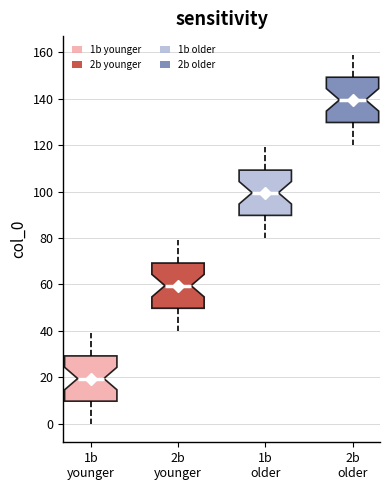

Reading left to right, transcribe this box plot: for each box, give where its median line is, the range the box spans, and where its two whiskers end, as read against the y-axis. The values are not printed on the chart, so give them approximately, as read against the axis.

1b younger: median 20, box 10 to 30, whiskers 0 to 40
2b younger: median 60, box 50 to 70, whiskers 40 to 80
1b older: median 100, box 90 to 110, whiskers 80 to 120
2b older: median 140, box 130 to 150, whiskers 120 to 160